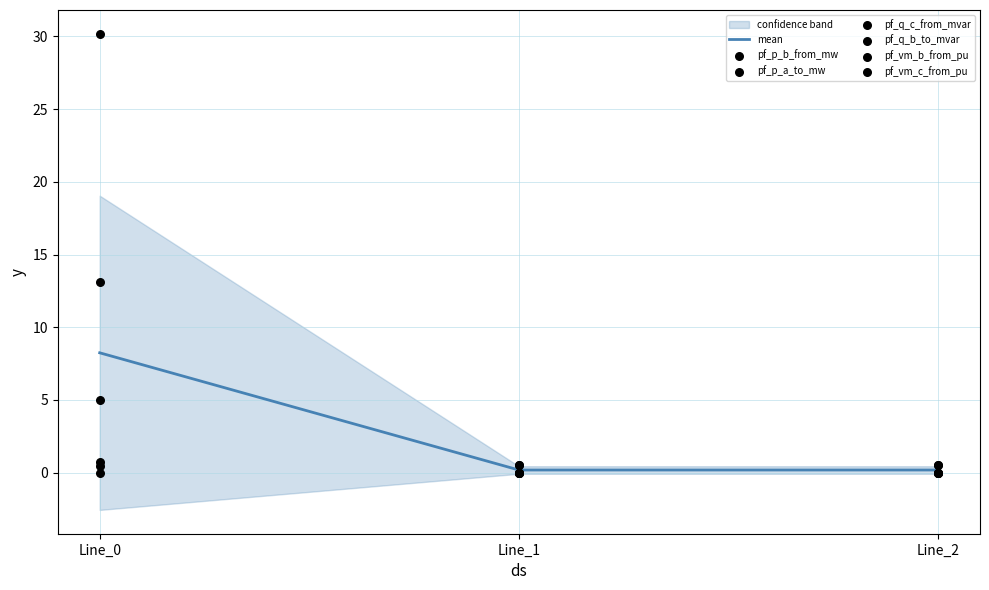

What is the highest value of the mean series?

8.2